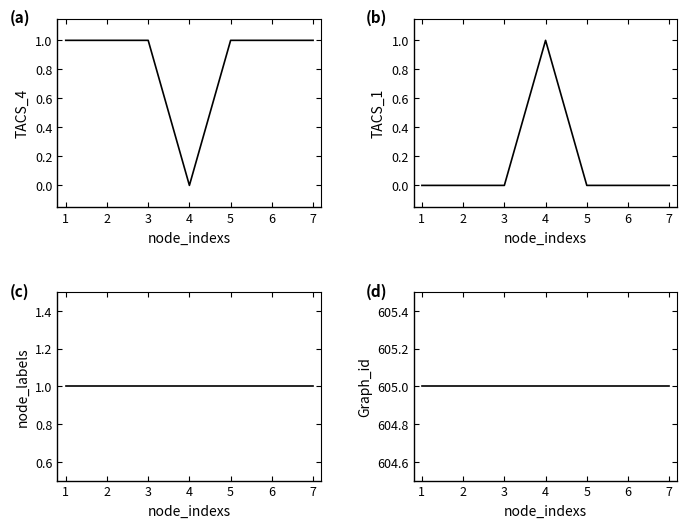

True or false: TACS_1 and Graph_id intersect in this chart.

False